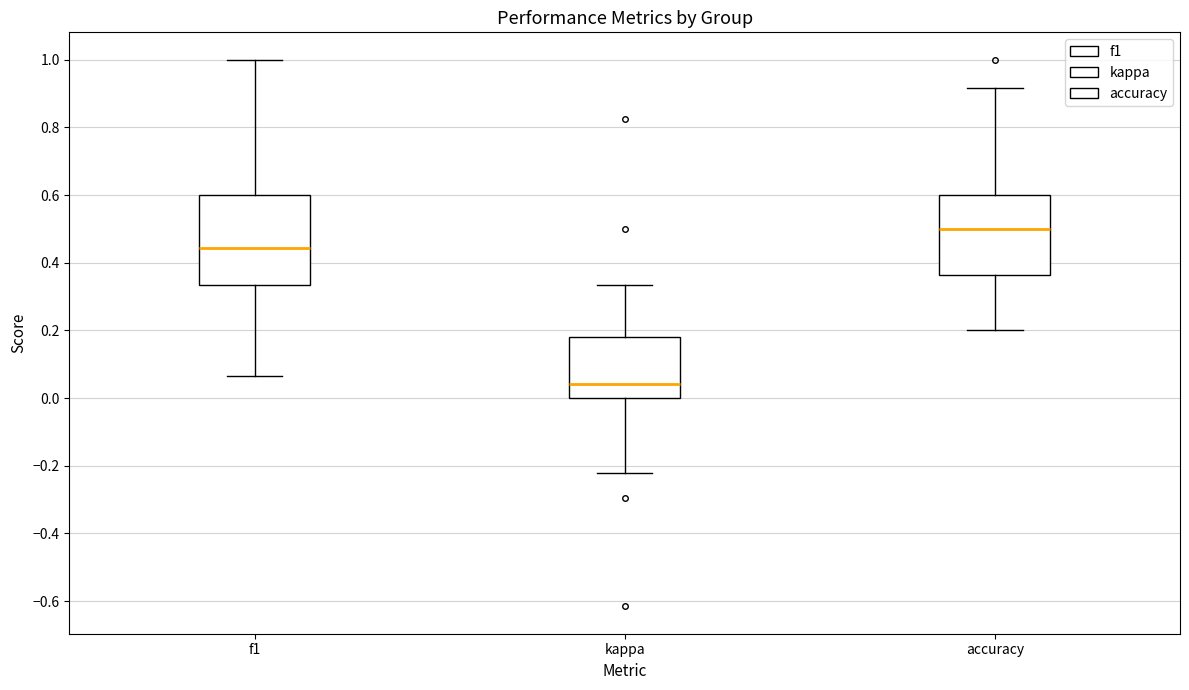

Which box has the lowest median line?

kappa